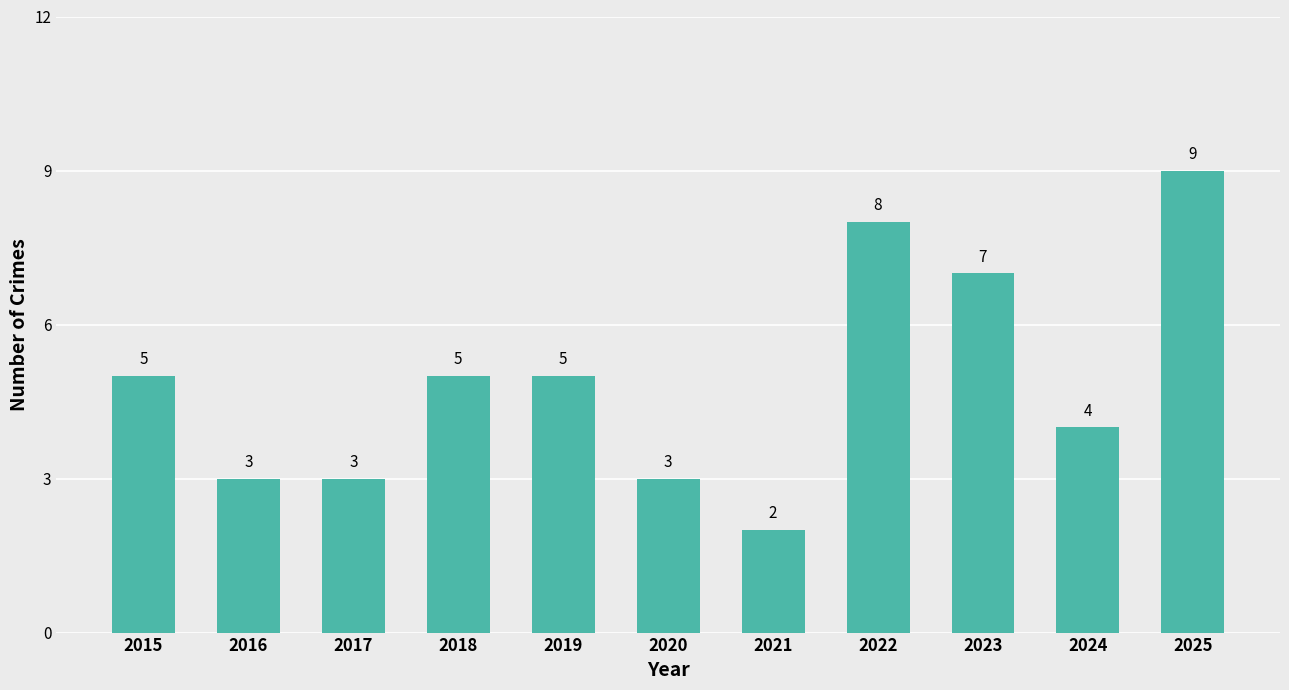

What is the ratio of the value at 2016 to the value at 2018?

0.6